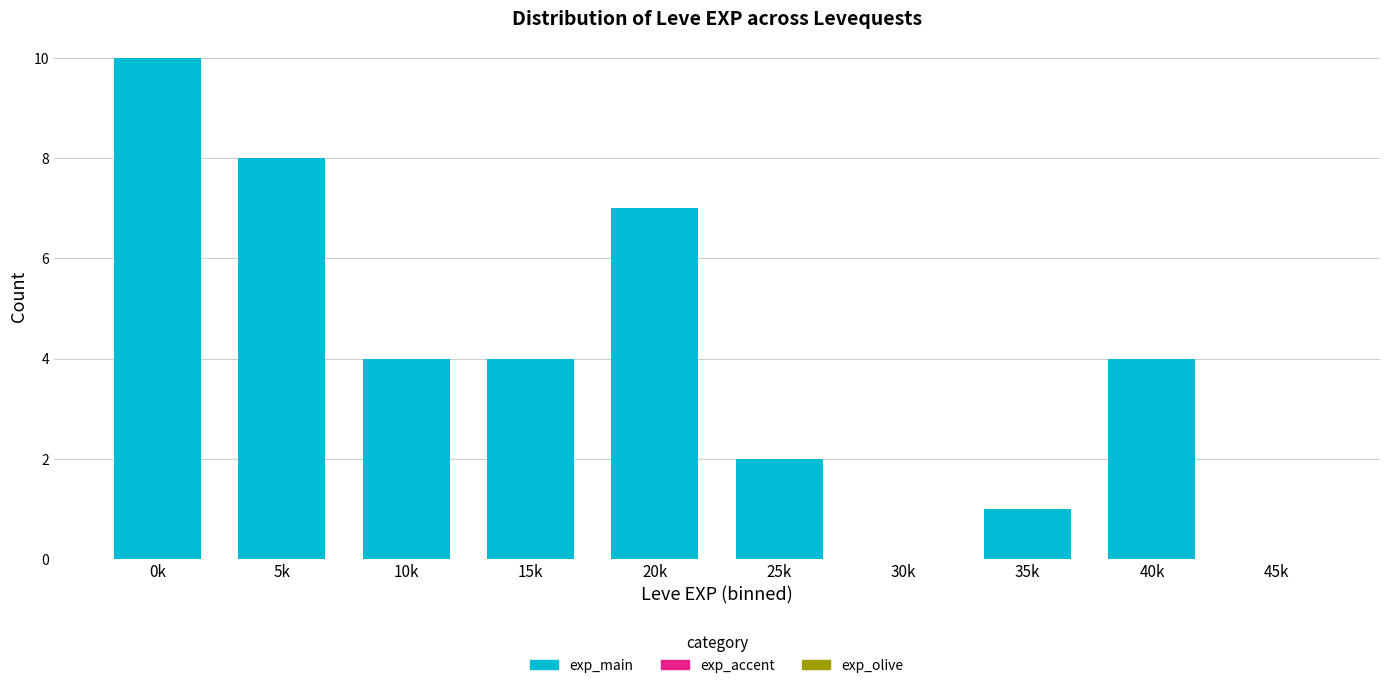

Reading left to right, extract all data points from this chart.

0k=10	5k=8	10k=4	15k=4	20k=7	25k=2	30k=0	35k=1	40k=4	45k=0